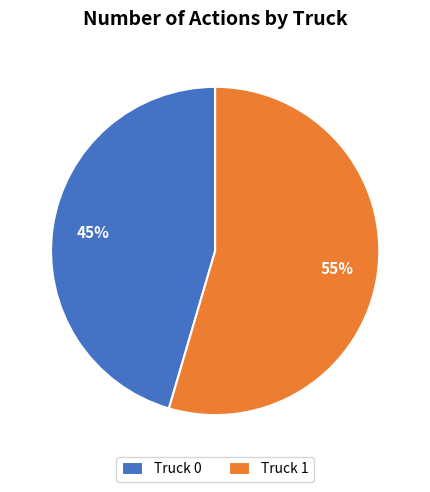

What percentage is the Truck 1 slice, to the nearest percent?

55%